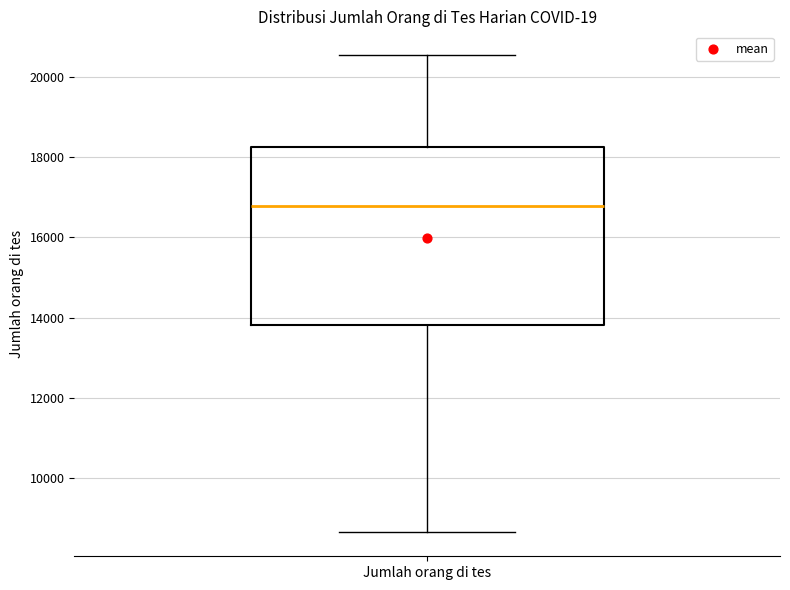

Where is the lower edge of the box for Jumlah orang di tes on the y-axis? The values are not printed on the chart, so give them approximately, as read against the axis.

13800